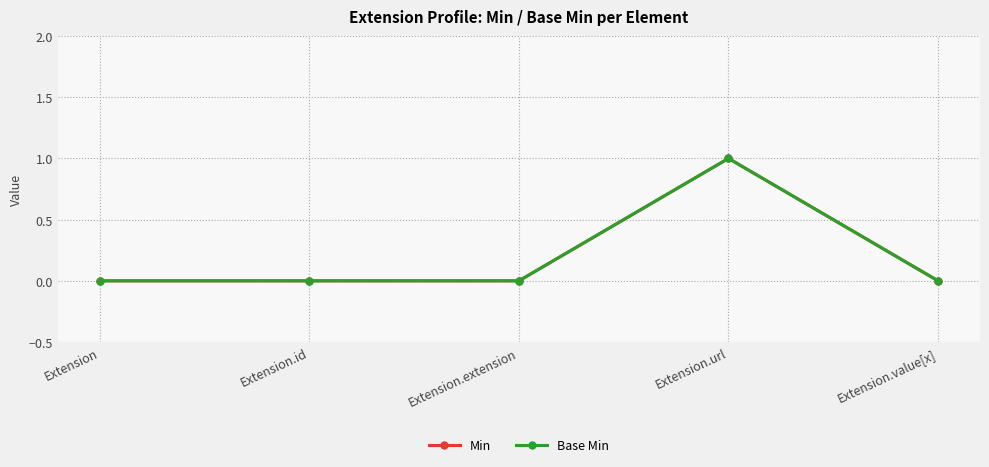

Is this an area chart (filled region under the line)?

No